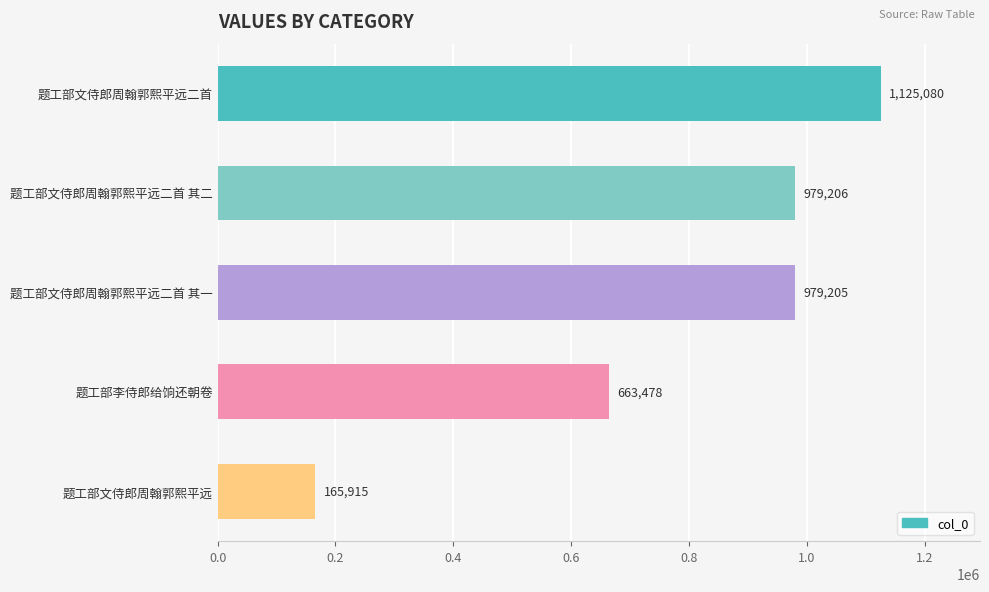

How many distinct data groups are displayed?

1